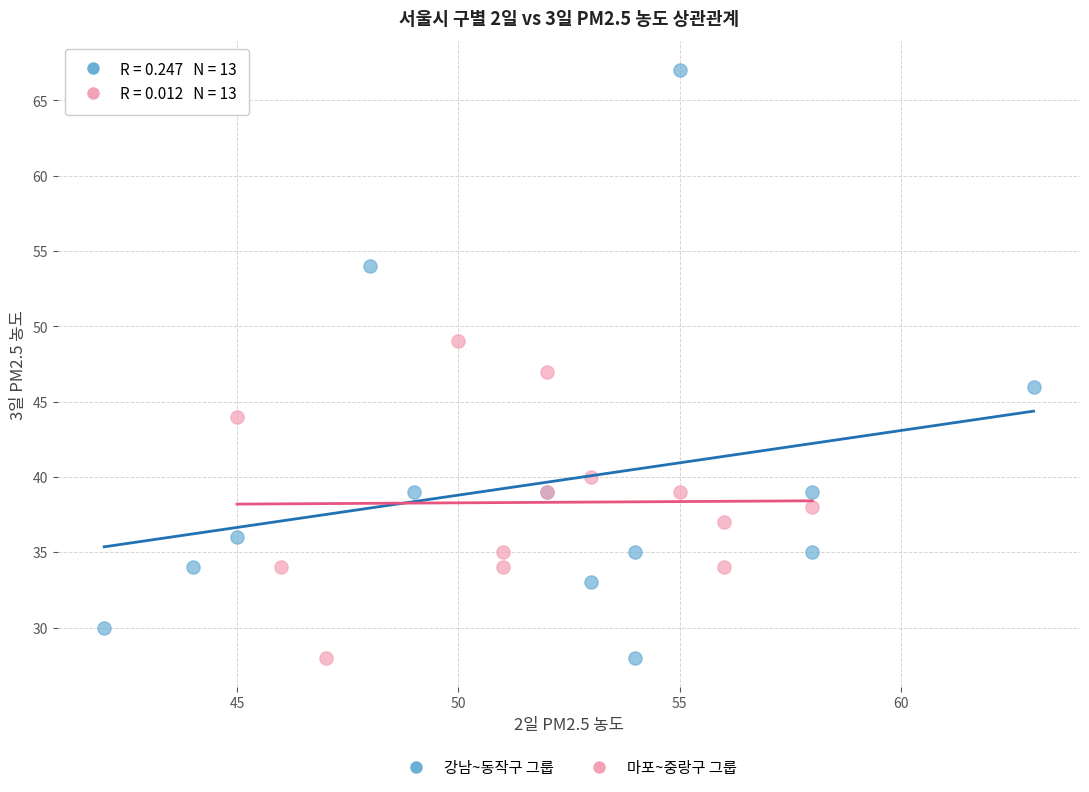

What are all the series names shown in the legend?

강남~동작구 그룹, 마포~중랑구 그룹